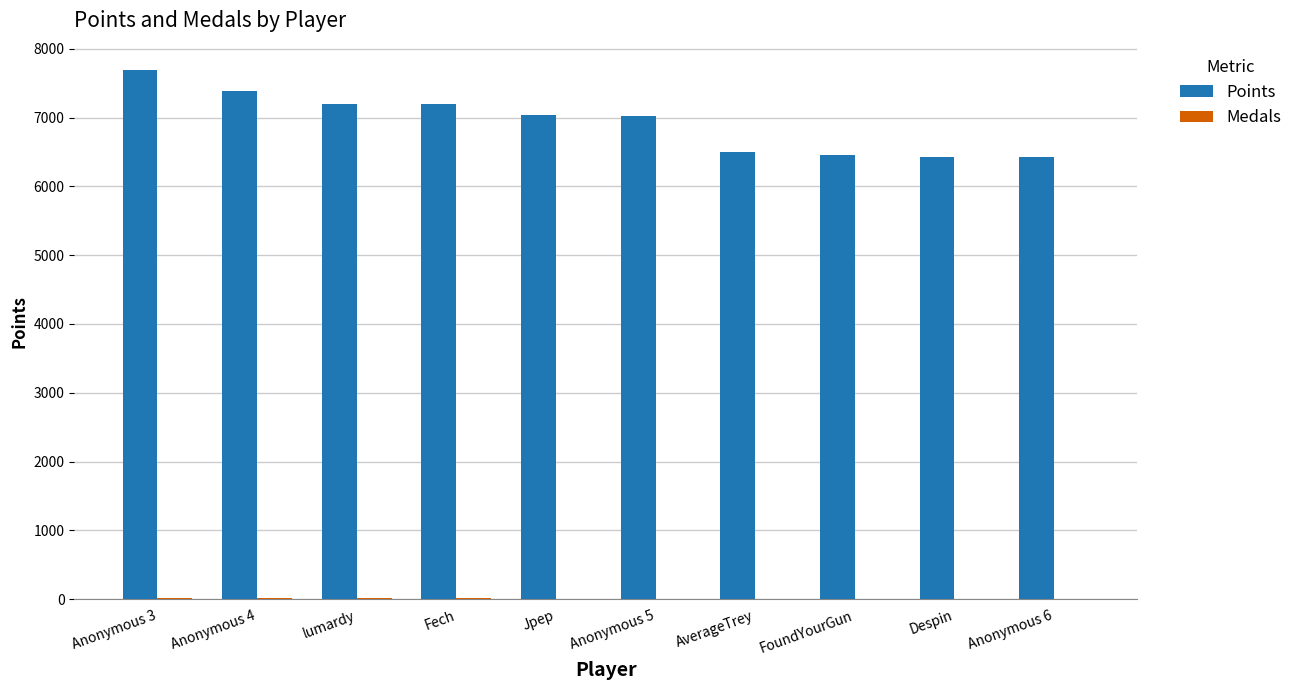

What is the greatest value displayed?

7689